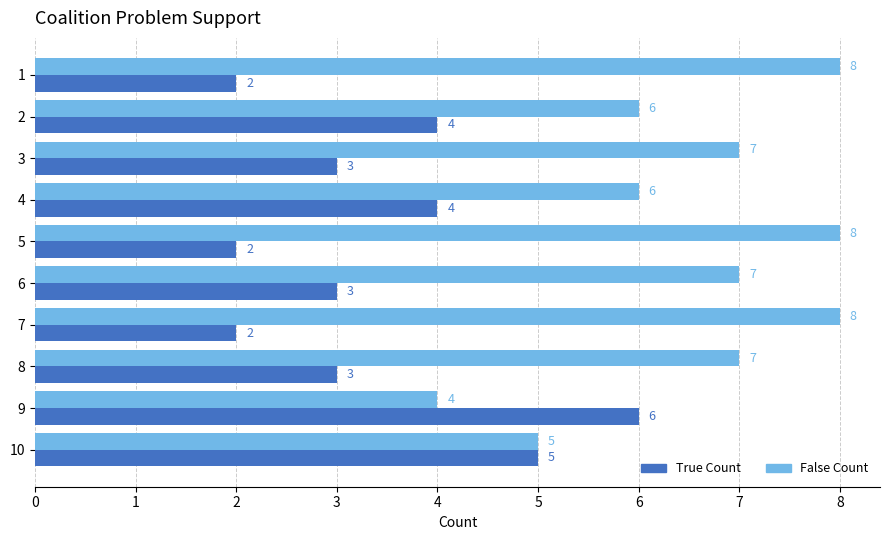

What is the difference between the maximum and minimum values in the True Count series?

4